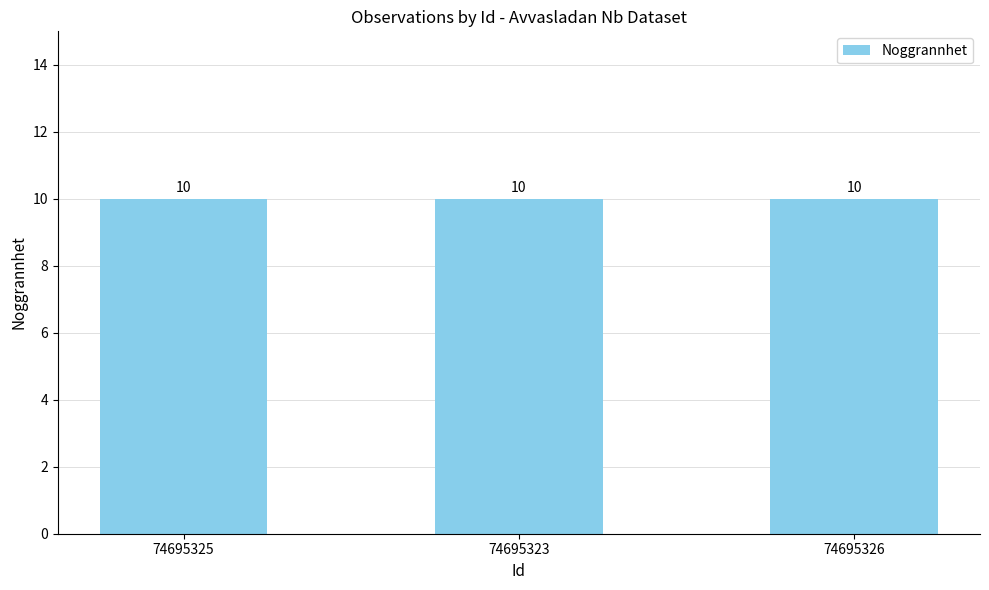

What is the label of the 2nd bar from the right?

74695323